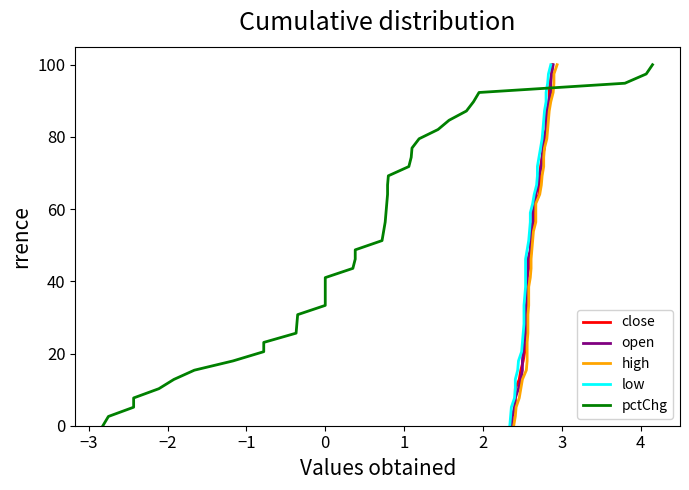

What are all the series names shown in the legend?

close, open, high, low, pctChg